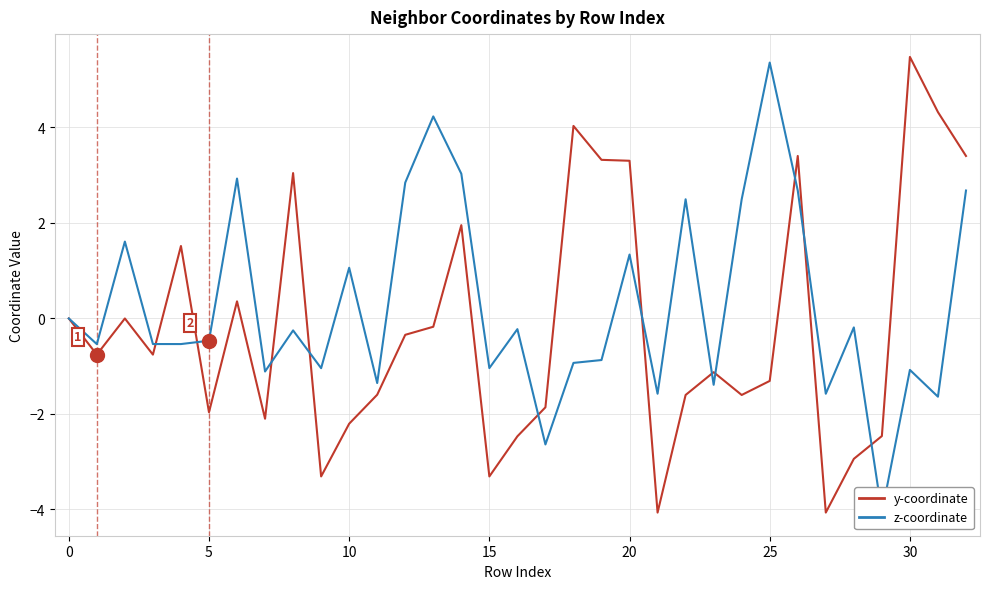

Which category has the lowest value across all series?

29